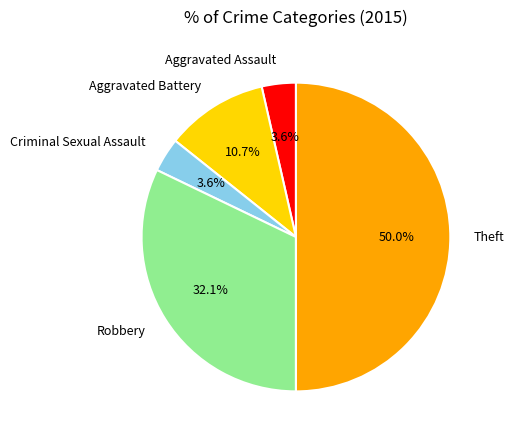

How many slices are in this pie chart?

5